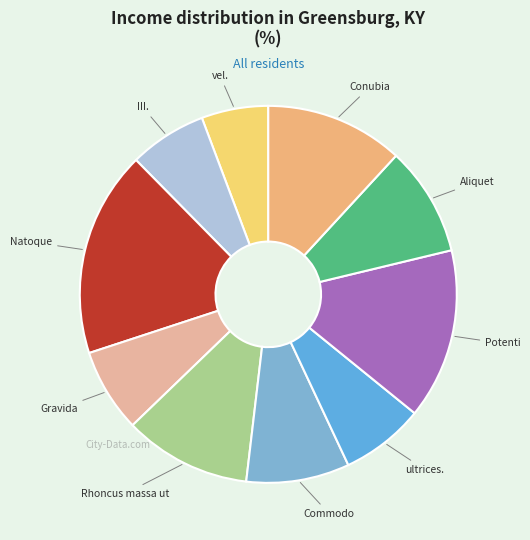

How many slices are in this pie chart?

10